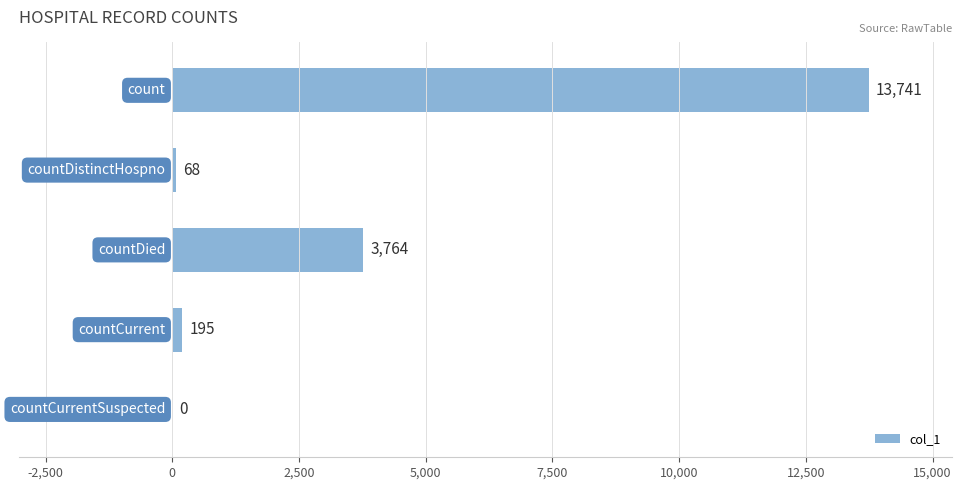

What is the sum of all values?

17768